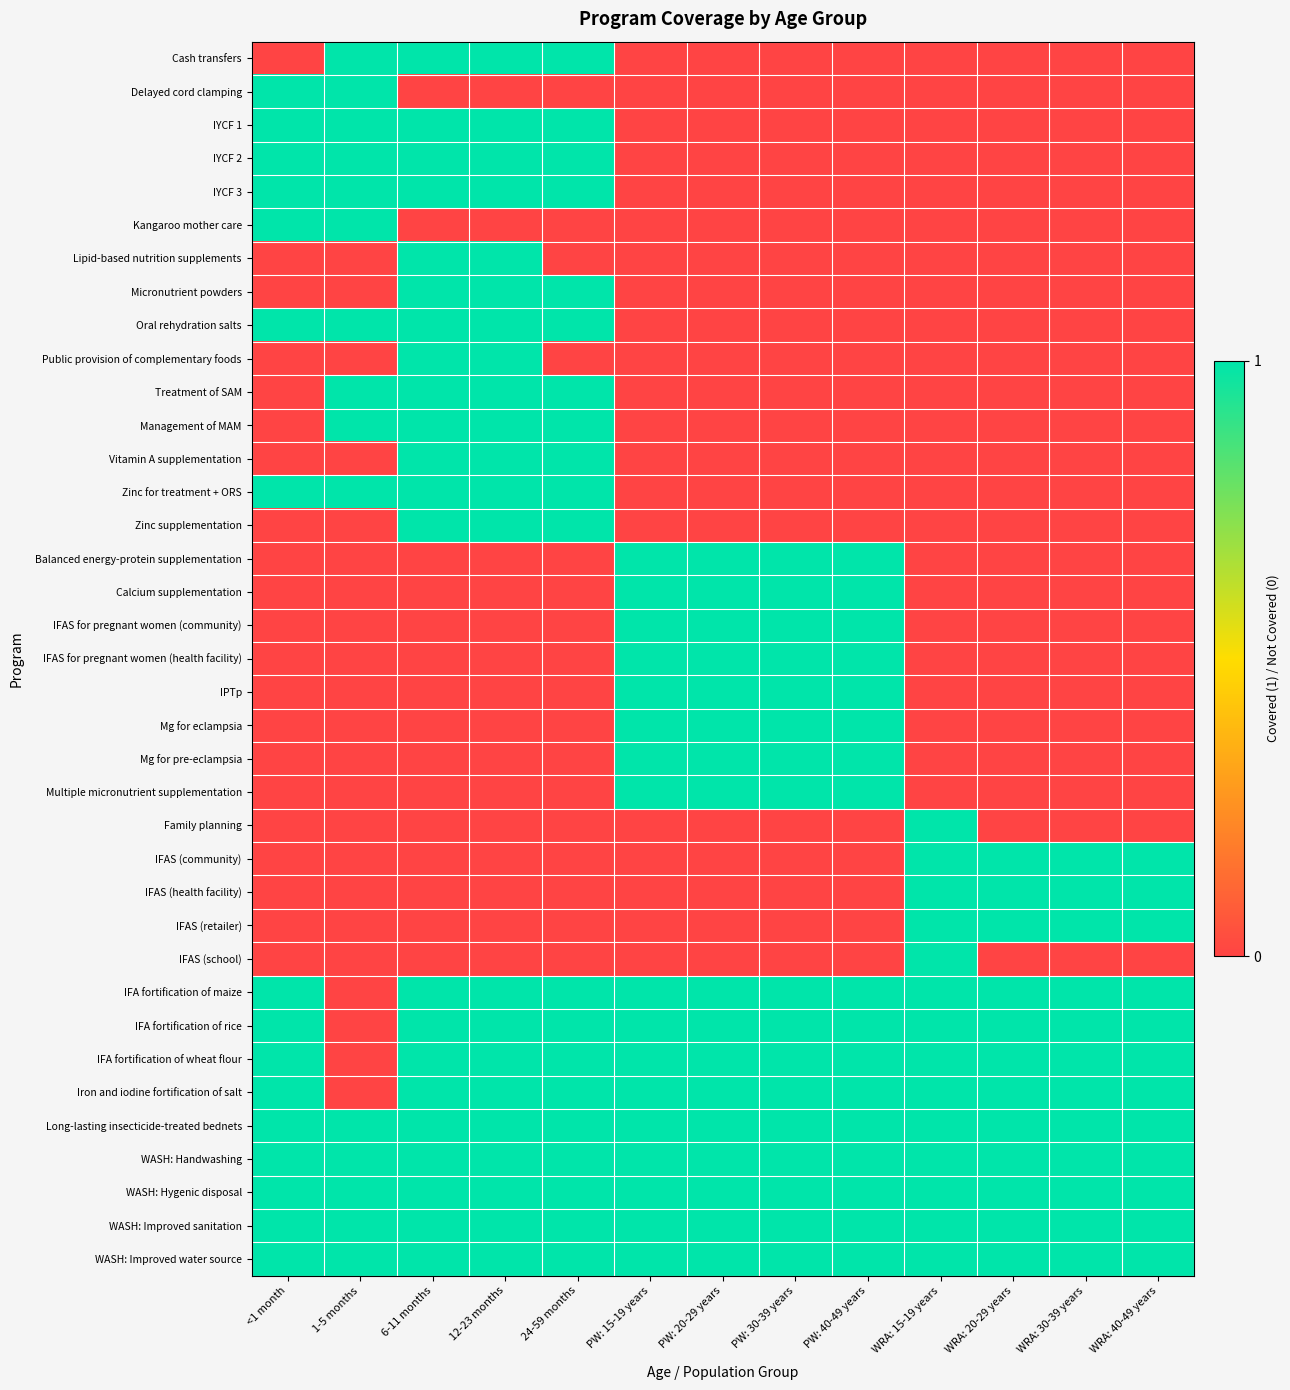

List the series in order of their peak value, lowest first.

Cash transfers, Delayed cord clamping, IYCF 1, IYCF 2, IYCF 3, Kangaroo mother care, Lipid-based nutrition supplements, Micronutrient powders, Oral rehydration salts, Public provision of complementary foods, Treatment of SAM, Management of MAM, Vitamin A supplementation, Zinc for treatment + ORS, Zinc supplementation, Balanced energy-protein supplementation, Calcium supplementation, IFAS for pregnant women (community), IFAS for pregnant women (health facility), IPTp, Mg for eclampsia, Mg for pre-eclampsia, Multiple micronutrient supplementation, Family planning, IFAS (community), IFAS (health facility), IFAS (retailer), IFAS (school), IFA fortification of maize, IFA fortification of rice, IFA fortification of wheat flour, Iron and iodine fortification of salt, Long-lasting insecticide-treated bednets, WASH: Handwashing, WASH: Hygenic disposal, WASH: Improved sanitation, WASH: Improved water source